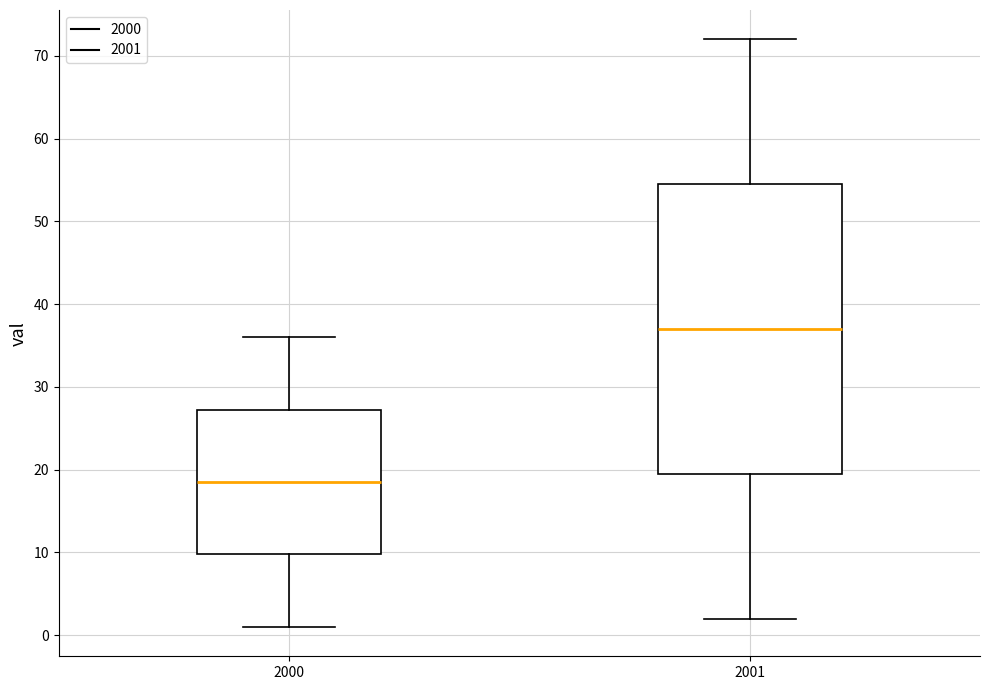

Where does the median line of the box at x = 2000 sit on the y-axis? The values are not printed on the chart, so give them approximately, as read against the axis.

19